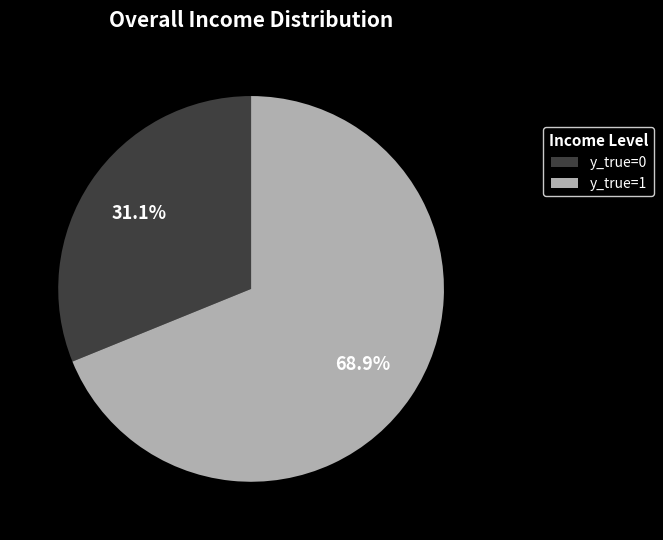

How many slices are in this pie chart?

2